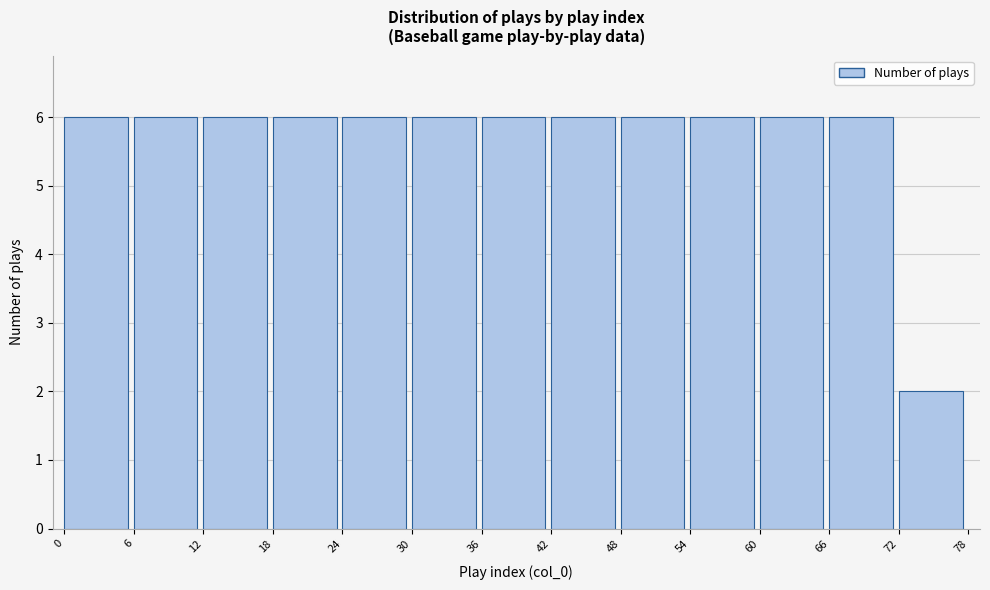

Reading left to right, transcribe this chart: for each bar, give the range it covers on the x-axis and its height. The values are not printed on the chart, so give them approximately, as read against the axis.

0 to 6: 6
6 to 12: 6
12 to 18: 6
18 to 24: 6
24 to 30: 6
30 to 36: 6
36 to 42: 6
42 to 48: 6
48 to 54: 6
54 to 60: 6
60 to 66: 6
66 to 72: 6
72 to 78: 2